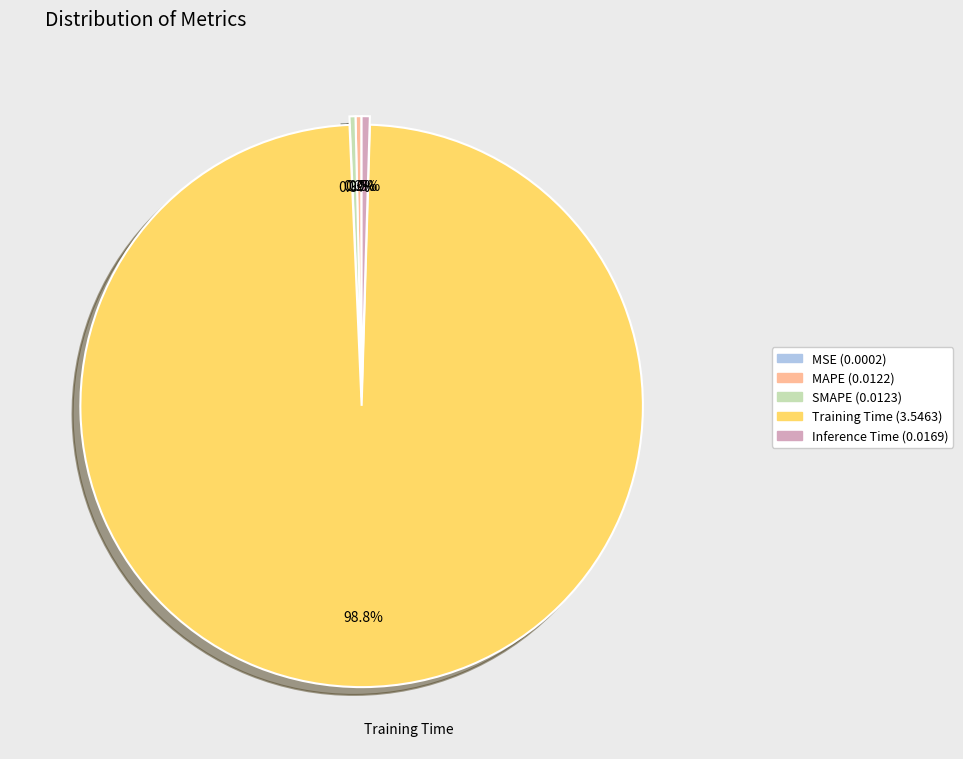

Which category has the biggest portion of the pie?

Training Time